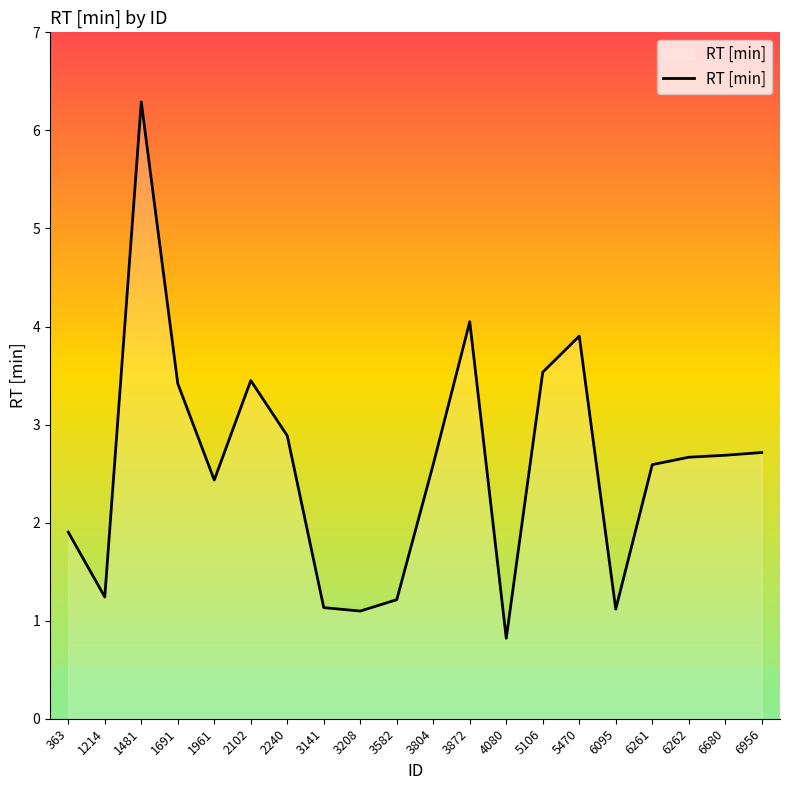

Where does the data first go above 2?

1481